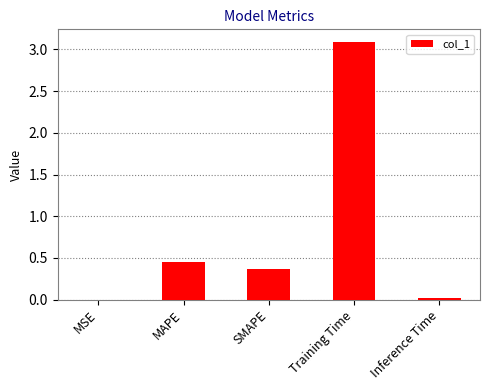

What is the change in value from SMAPE to Training Time?

+2.7